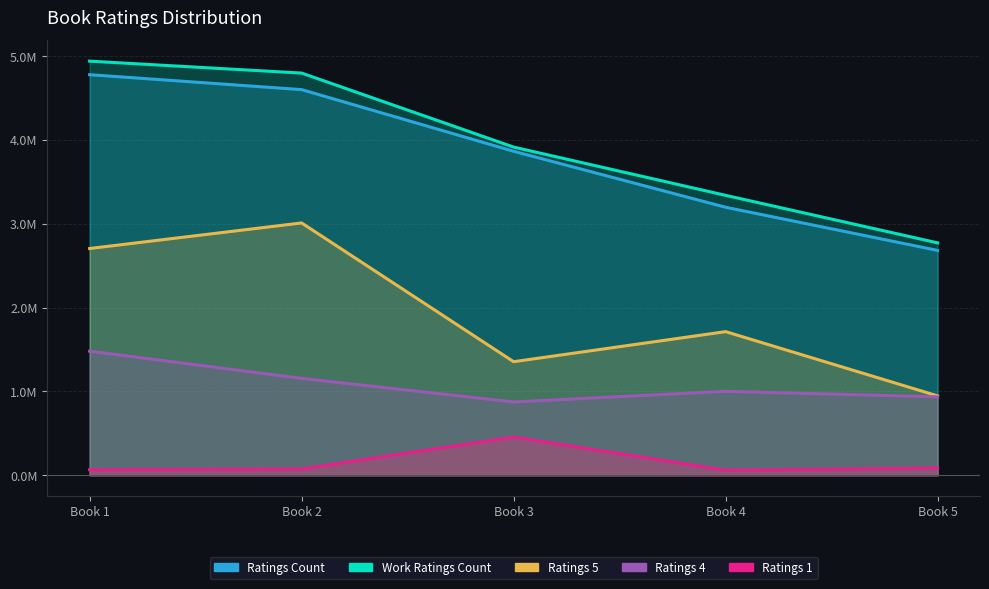

What is the difference between the ratings_4 values at Book 1 and Book 4?

479353